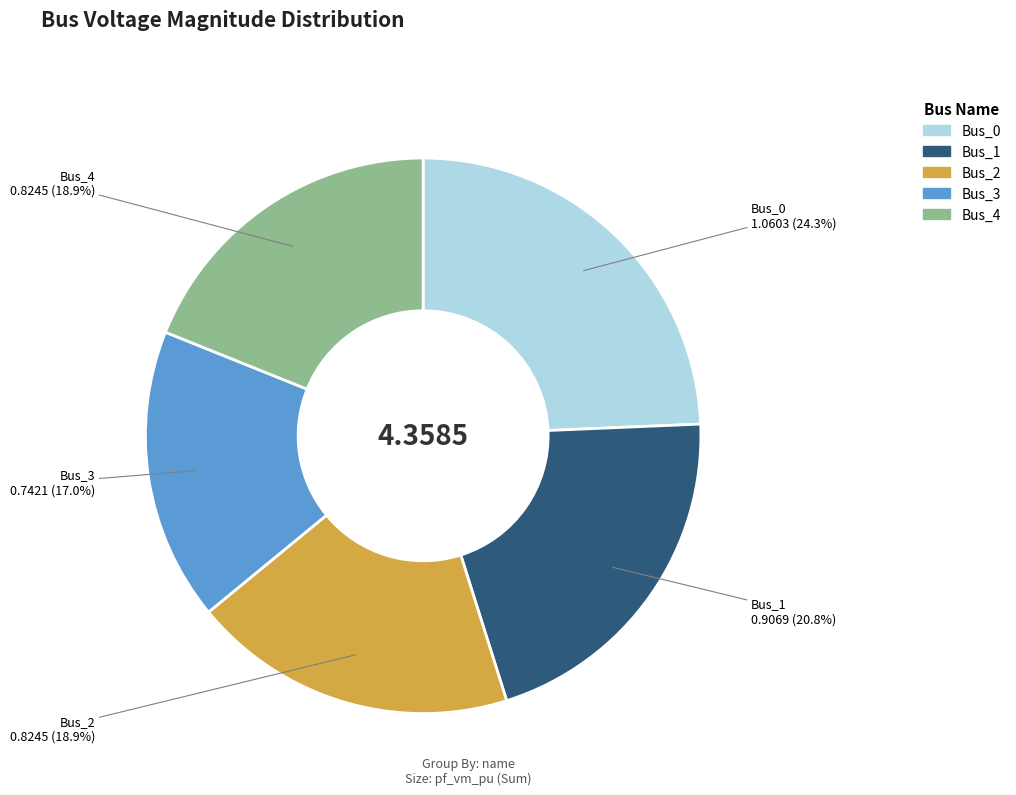

To the nearest percent, what is the difference between the Bus_3 and Bus_1 slice percentages?

4%